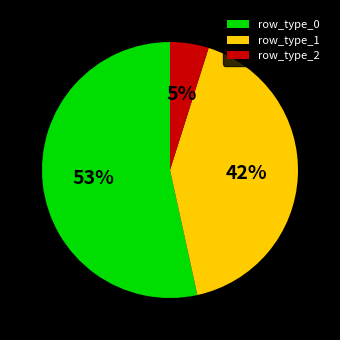

Between row_type_0 and row_type_1, which is larger?

row_type_0